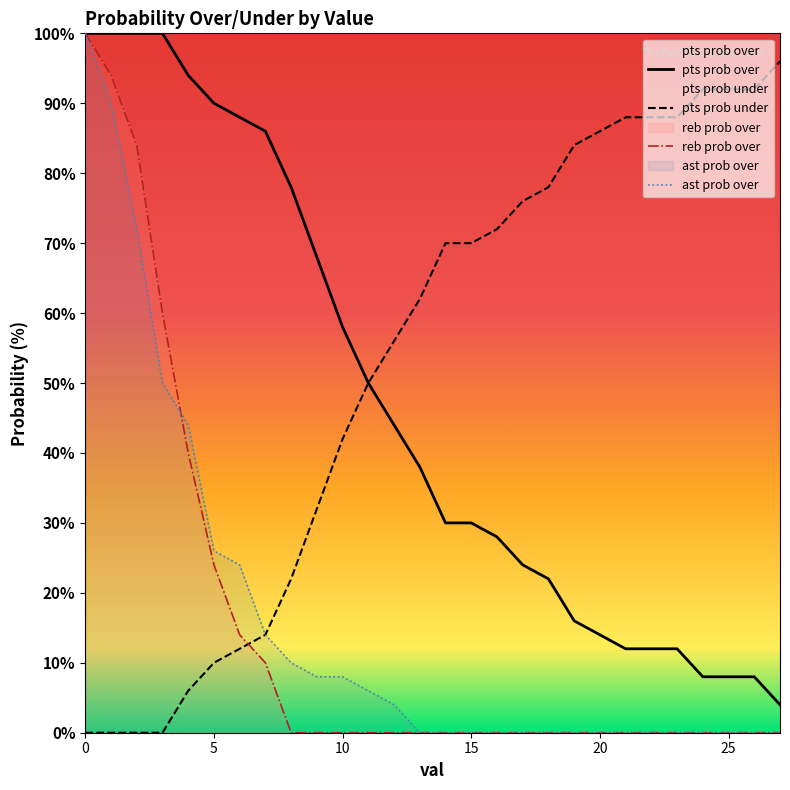

Reading left to right, what are all the values shown in this chart?

pts prob over: 100	100	100	100	94	90	88	86	78	68	58	50	44	38	30	30	28	24	22	16	14	12	12	12	8	8	8	4
pts prob under: 0	0	0	0	6	10	12	14	22	32	42	50	56	62	70	70	72	76	78	84	86	88	88	88	92	92	92	96
reb prob over: 100	94	84	60	40	24	14	10	0	0	0	0	0	0	0	0	0	0	0	0	0	0	0	0	0	0	0	0
ast prob over: 100	90	72	50	44	26	24	14	10	8	8	6	4	0	0	0	0	0	0	0	0	0	0	0	0	0	0	0